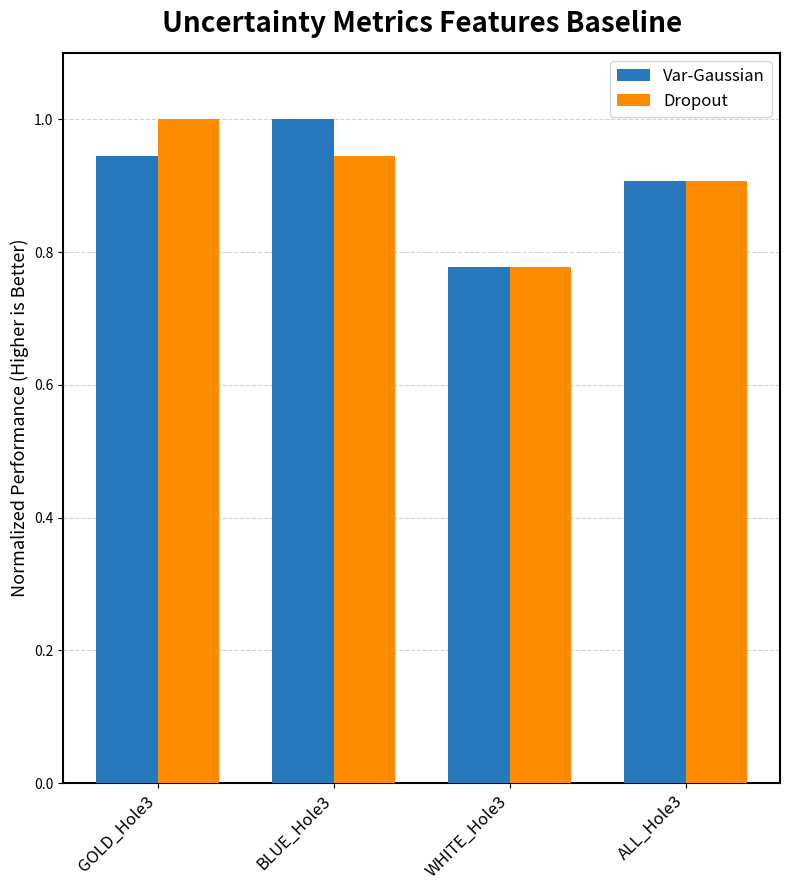

What is the maximum value for Var-Gaussian?

1.0